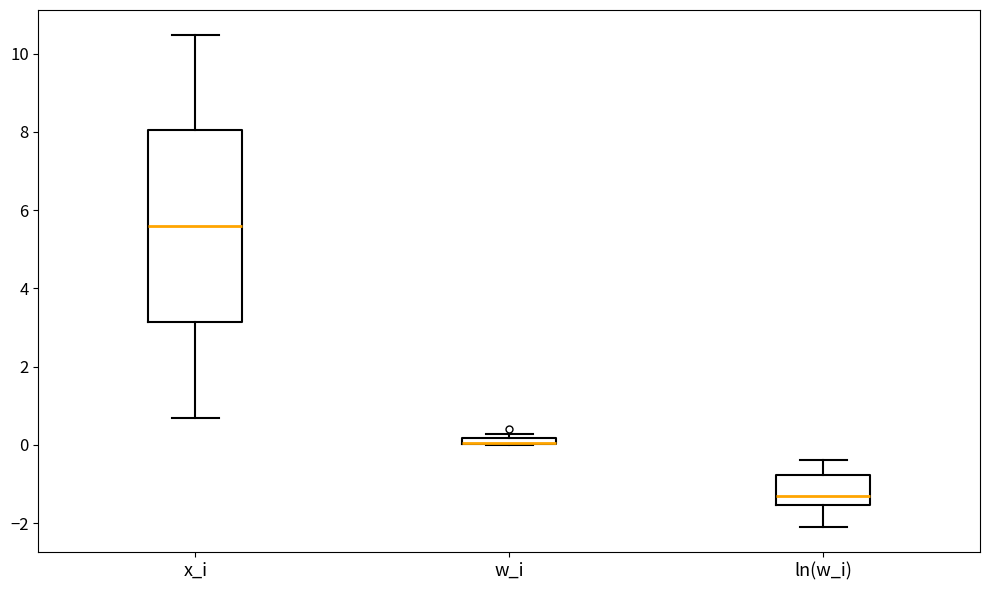

Where does the median line of the box for x_i sit on the y-axis? The values are not printed on the chart, so give them approximately, as read against the axis.

5.6